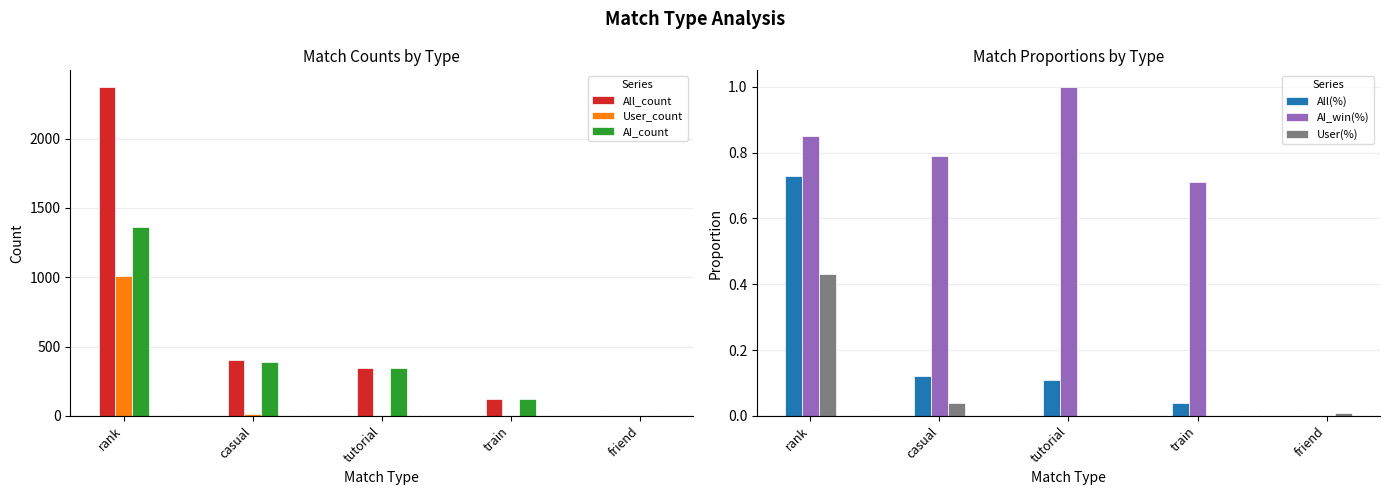

What is the label of the 2nd bar from the right?

train